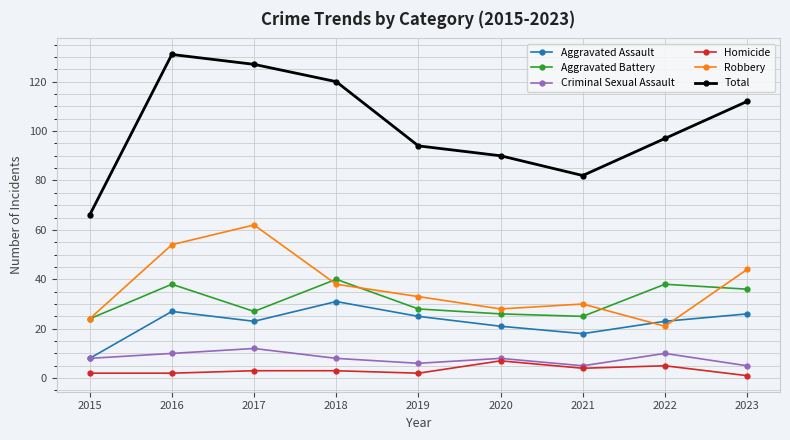

The Total series shows 142 at 2021. True or false?

False